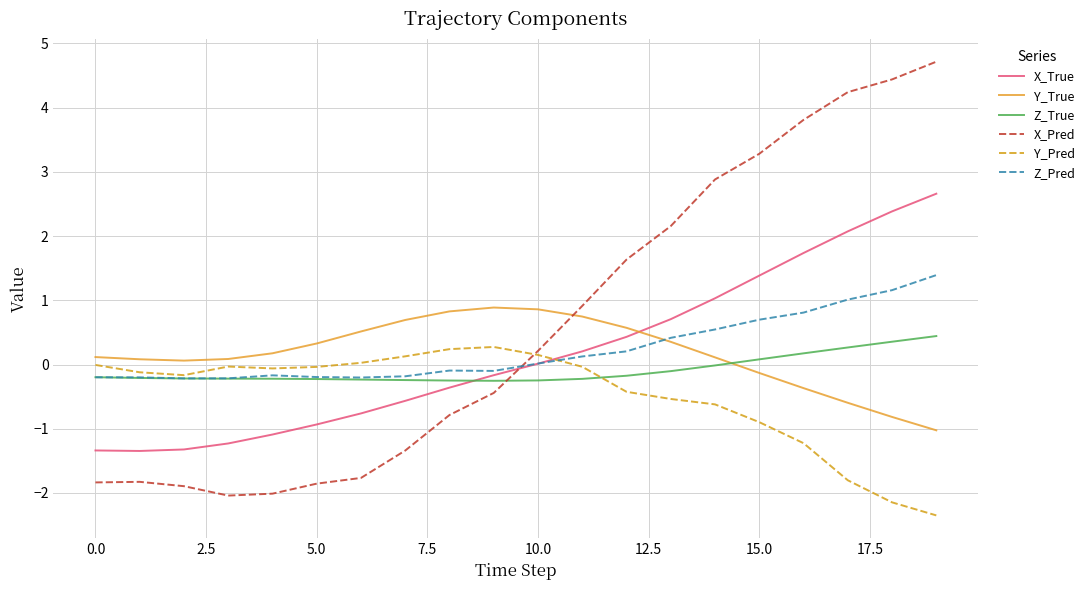

True or false: Y_Pred has more than 2 interior local peaks.

False